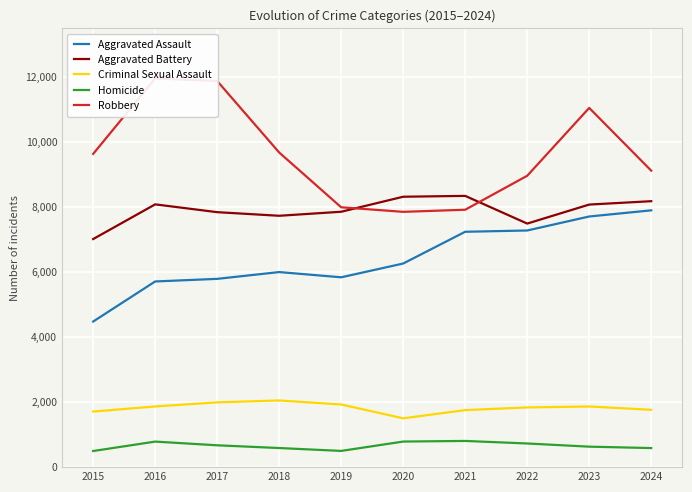

True or false: Criminal Sexual Assault and Homicide cross at least once.

False